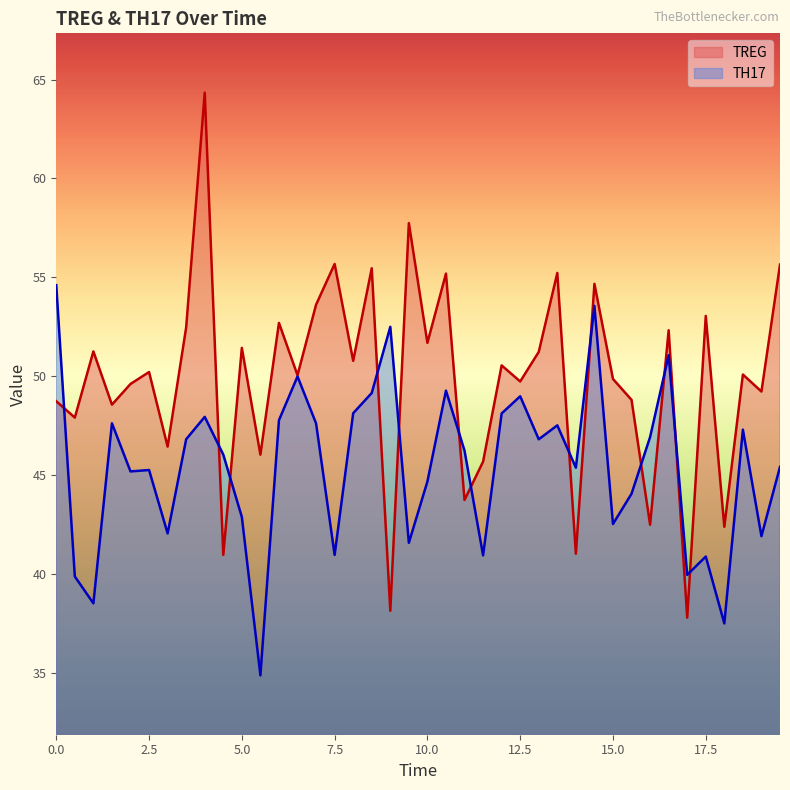

How many lines are shown in the chart?

2